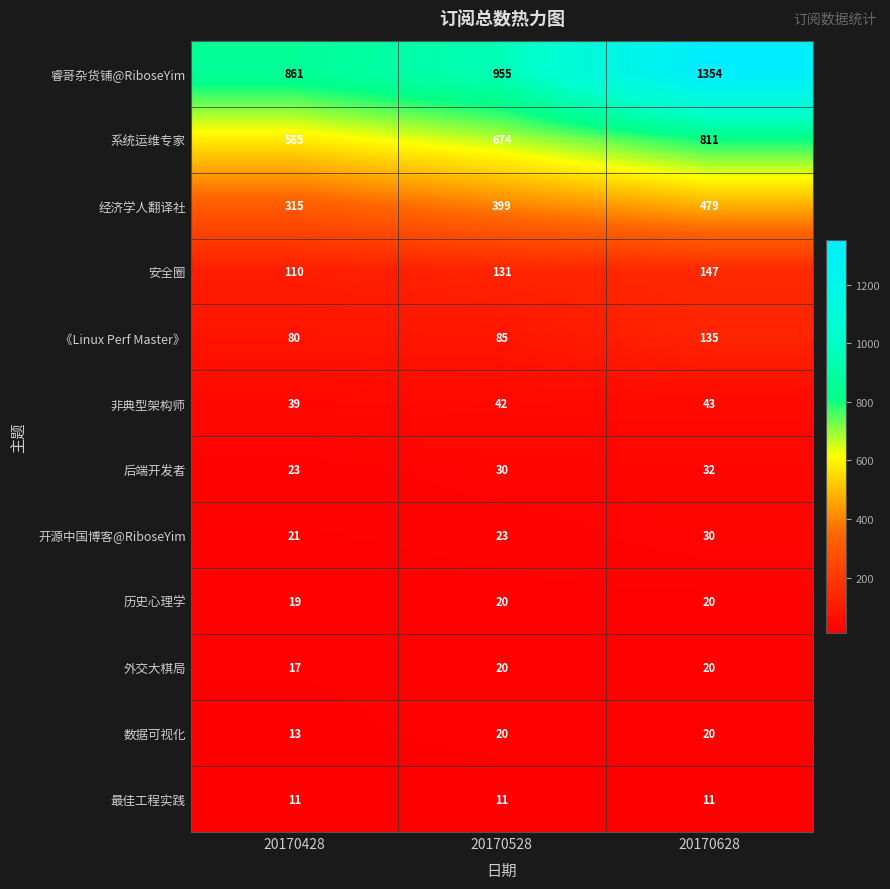

Count the number of categories in the chart.

3